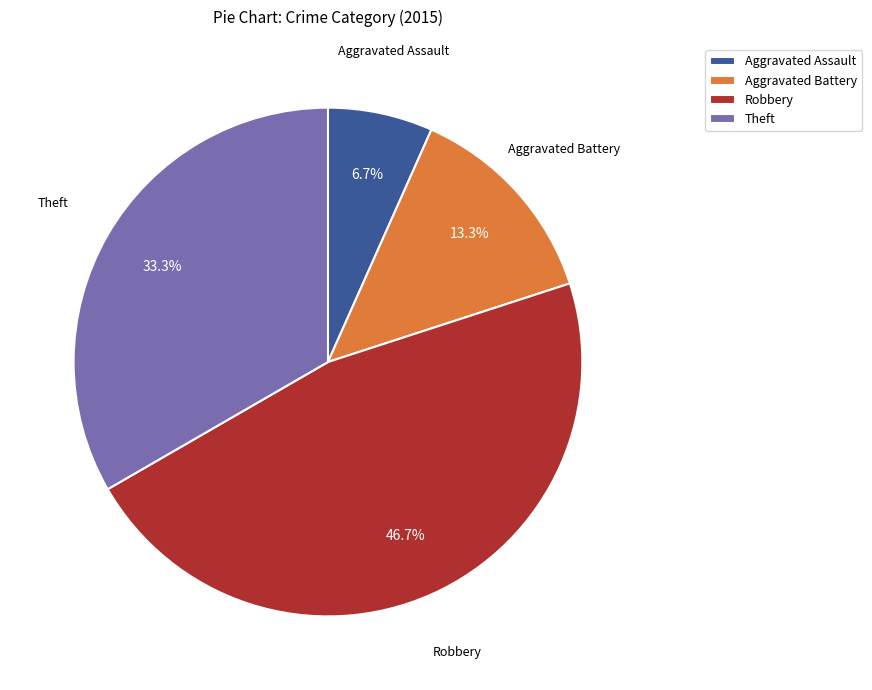

Does Theft represent more than half of the total?

No